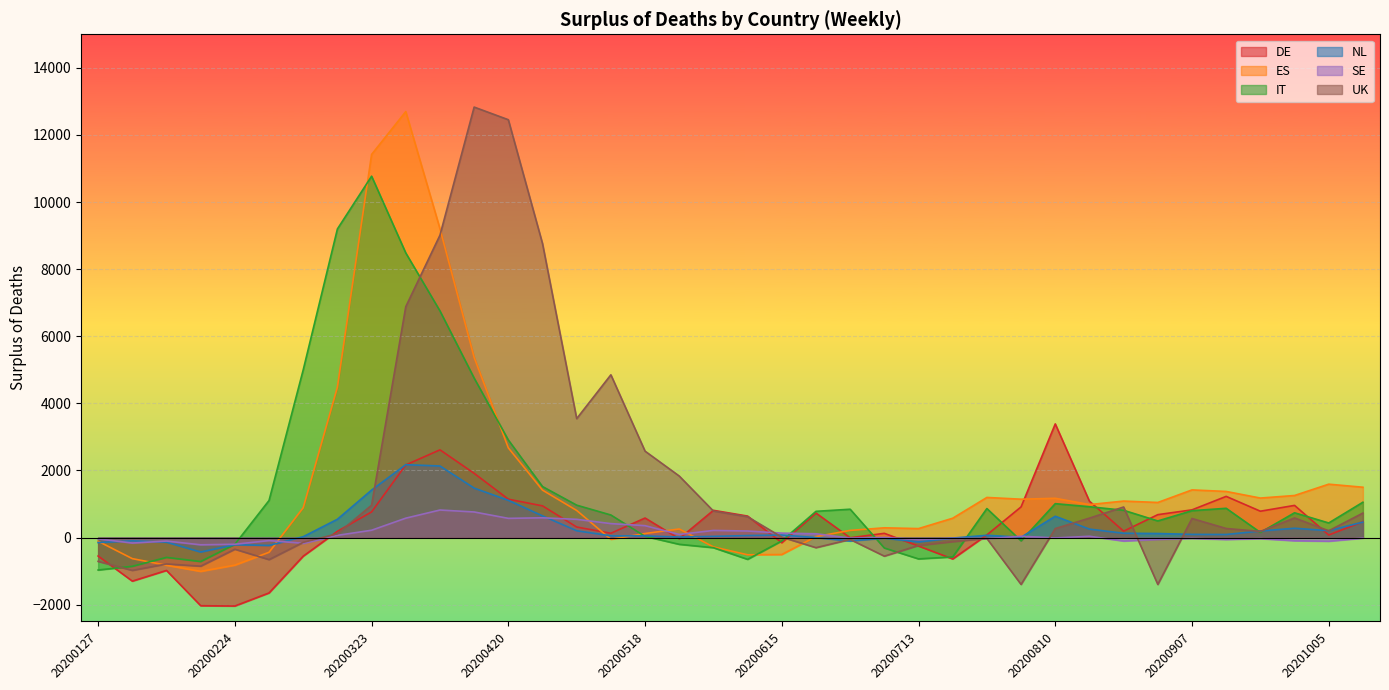

What is the value of the SE point at the 28th from the left?

41.4